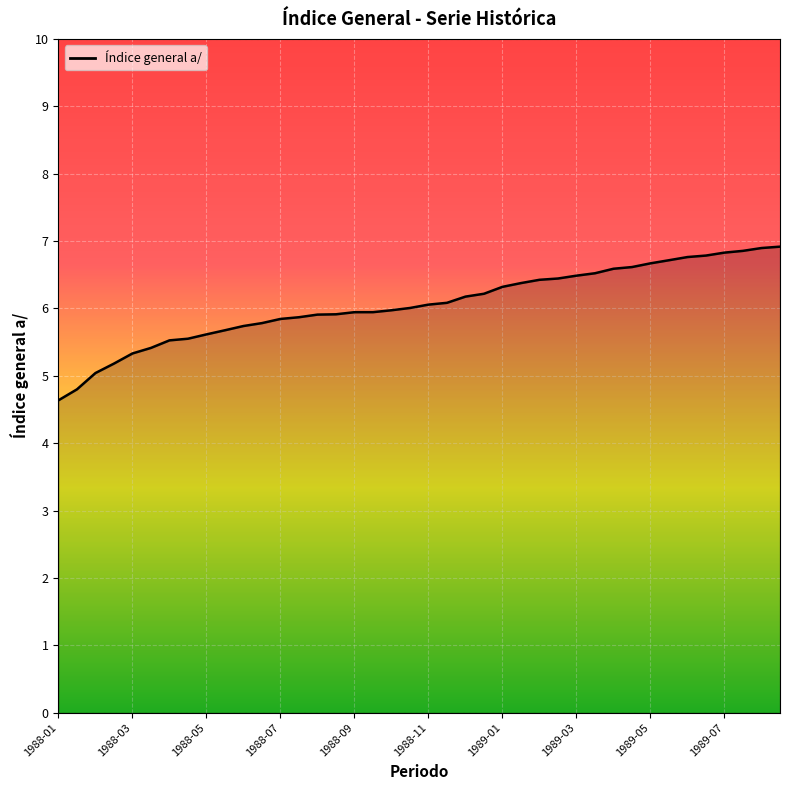

What is the greatest value displayed?

6.9